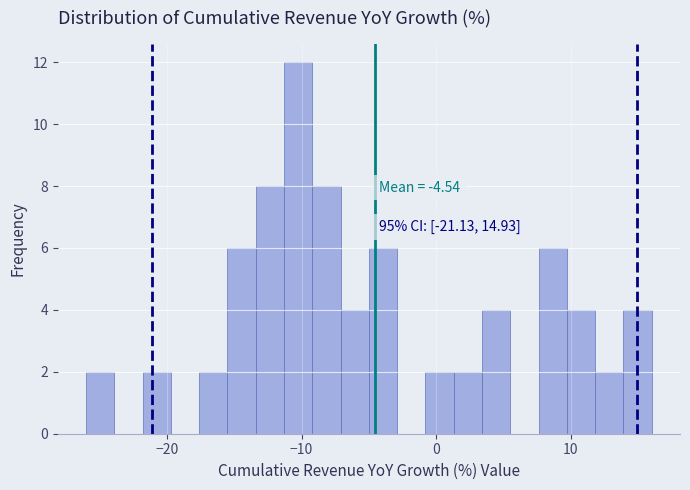

Read against the x-axis, roughly where is the centre of the tallest bar?

-10